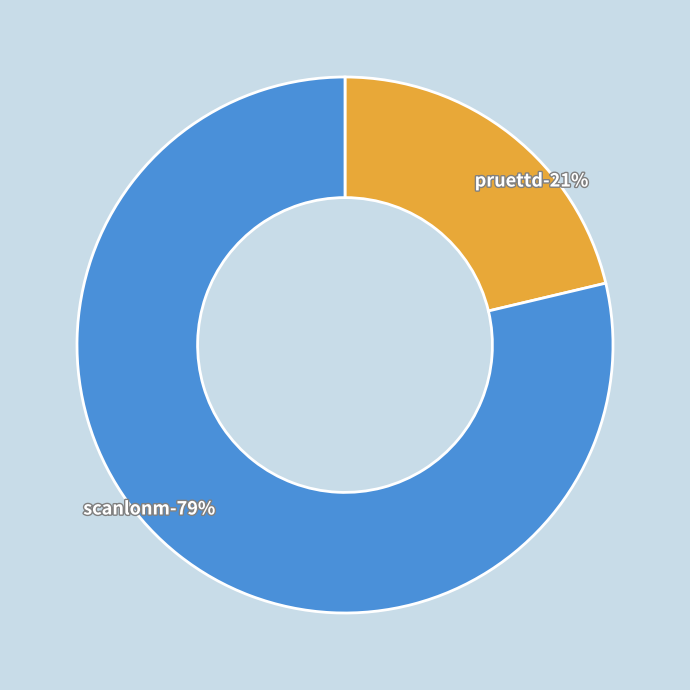

To the nearest percent, what percentage of the pie is scanlonm?

79%